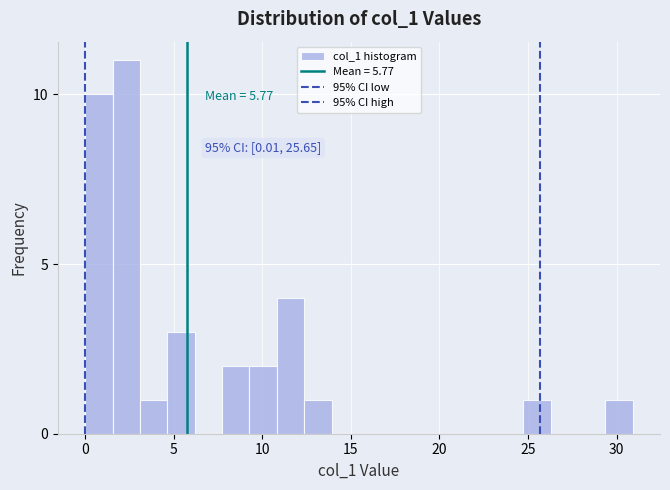

Read against the x-axis, roughly where is the centre of the tallest bar?

2.5